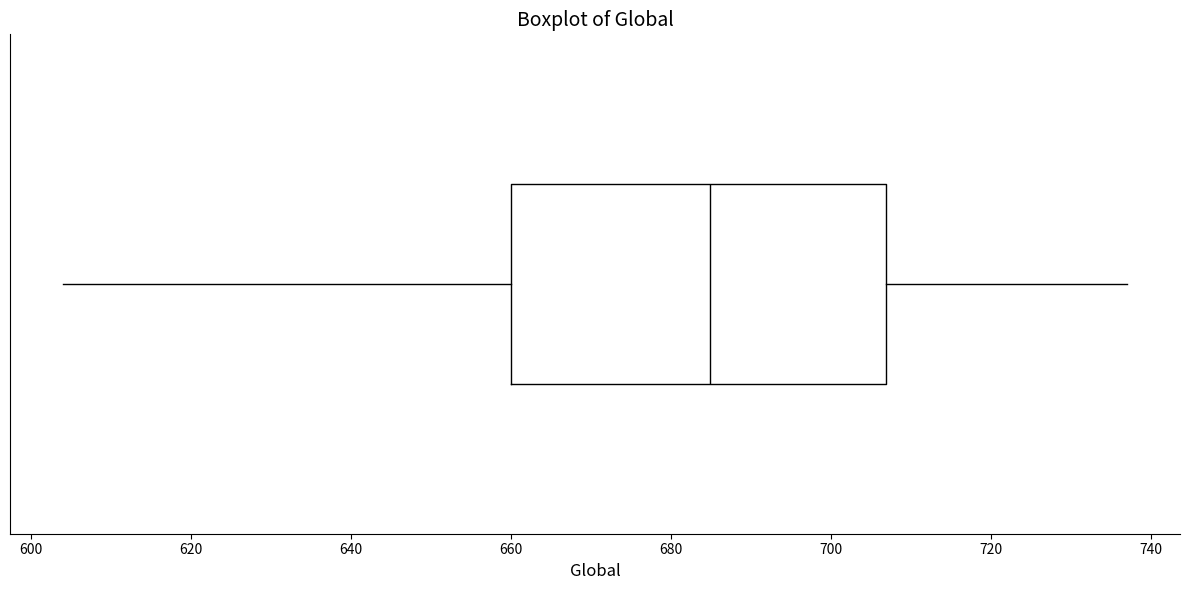

Transcribe this box plot: give where the median line is, the range the box spans, and where the two whiskers end, as read against the x-axis. The values are not printed on the chart, so give them approximately, as read against the axis.

median 684, box 660 to 706, whiskers 604 to 738